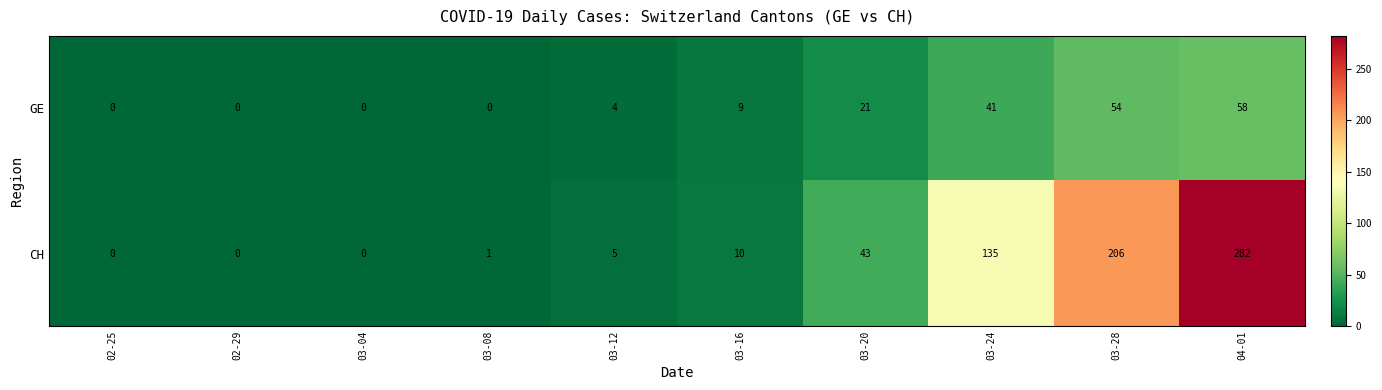

At which label is CH closest to 141?

03-24